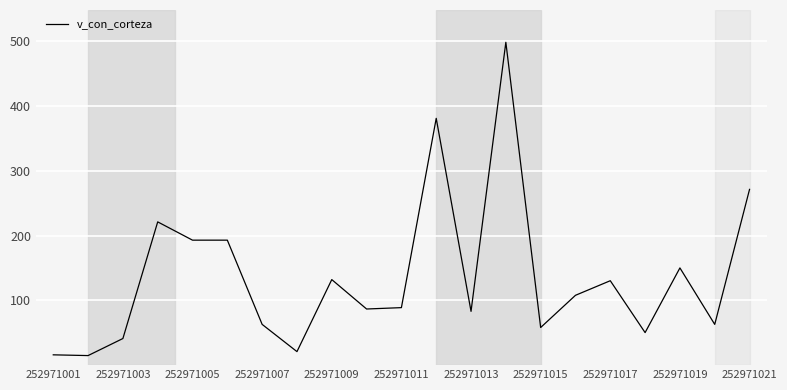

What is the smallest value displayed?

14.8